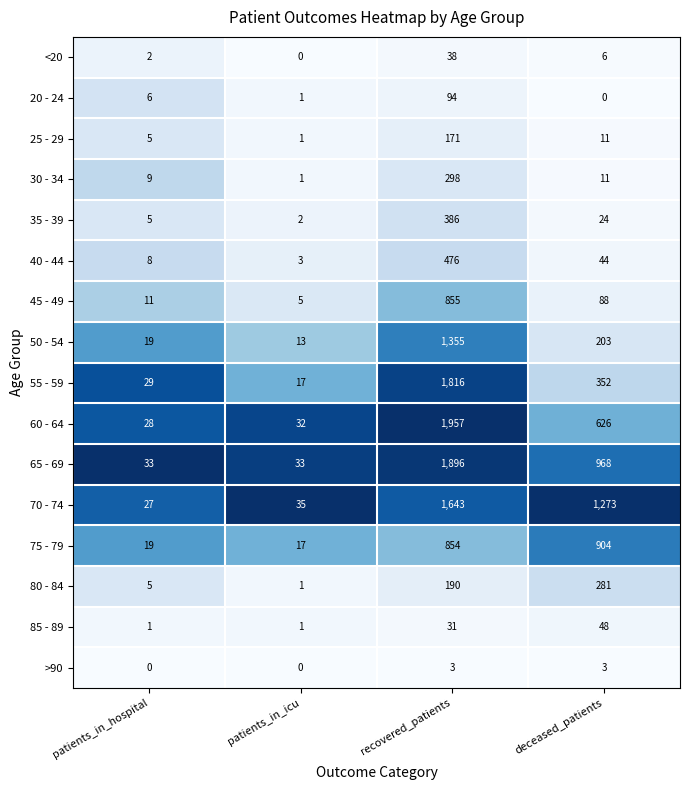

Which series has the widest spread of values?

60 - 64